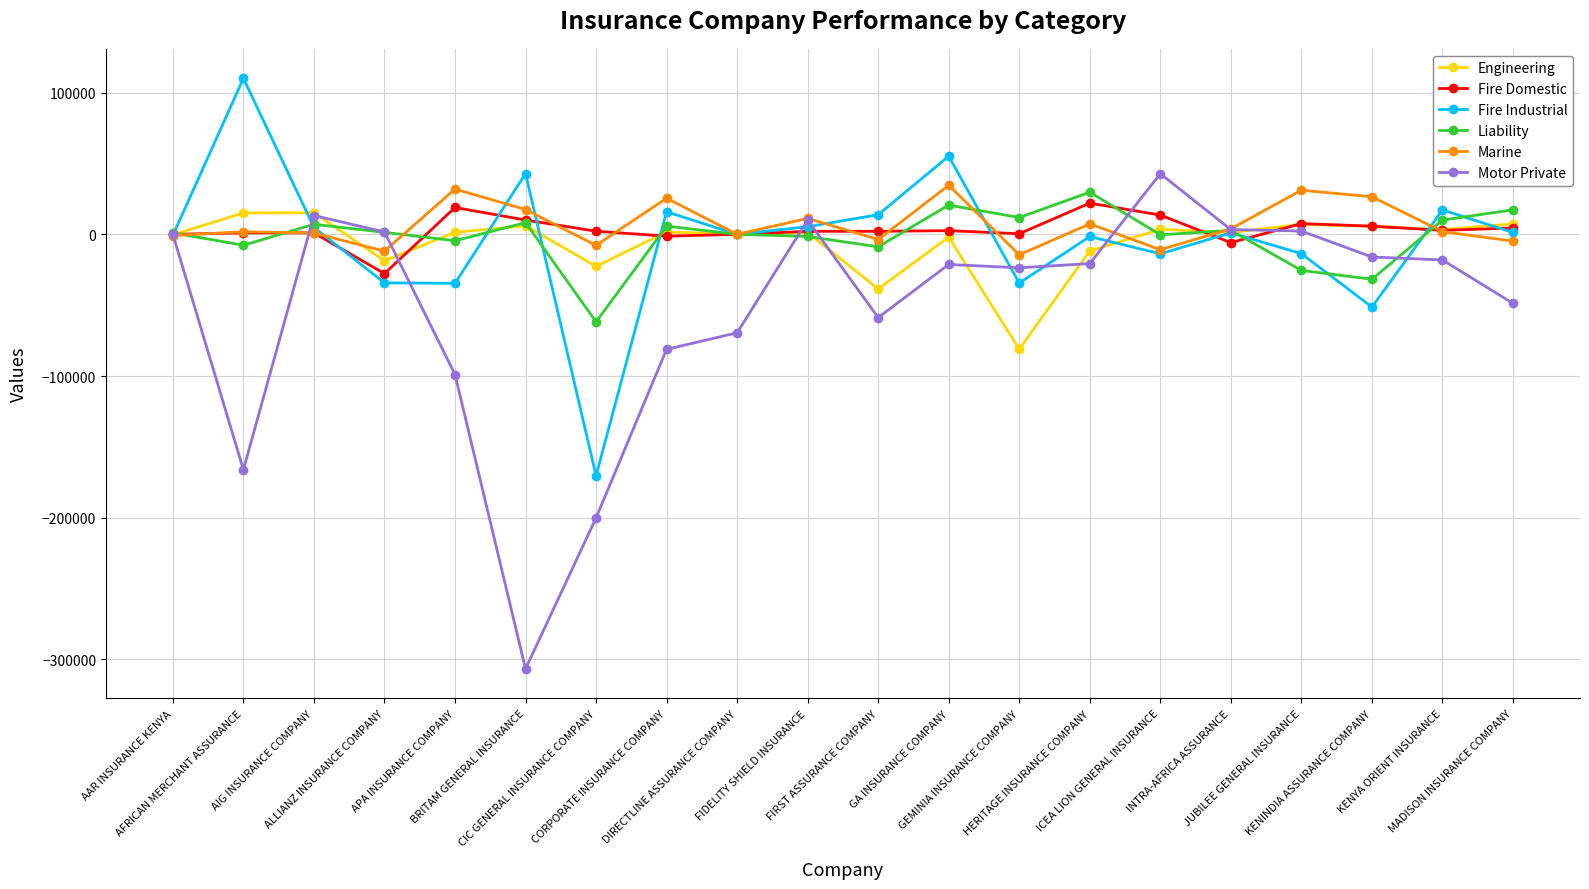

Which category has the lowest value in the Fire Industrial series?

CIC GENERAL INSURANCE COMPANY